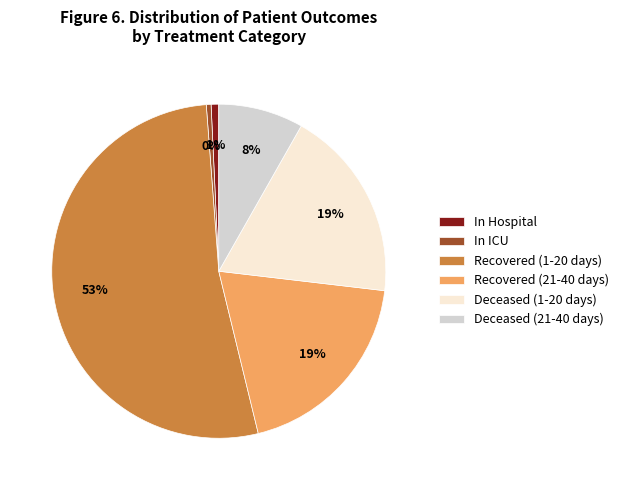

Is it true that Deceased (21-40 days) is 8% of the pie?

True